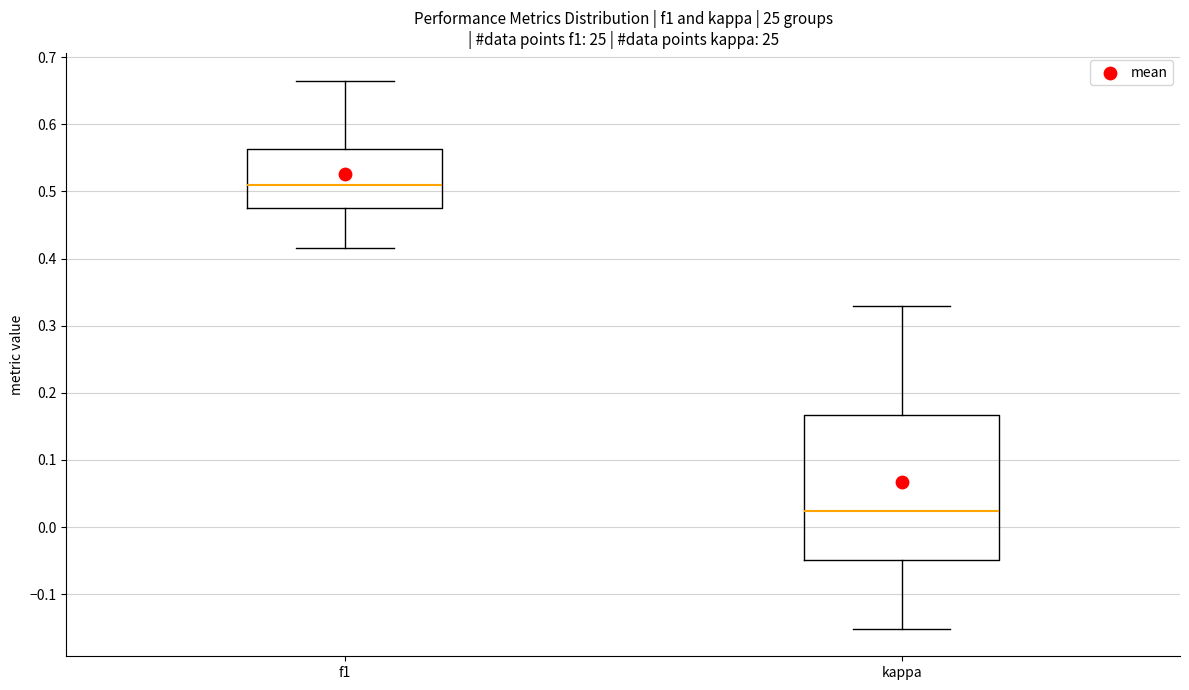

Reading left to right, read every box against the y-axis: the position of its median line, the range the box covers, and the ends of its whiskers. The values are not printed on the chart, so give them approximately, as read against the axis.

f1: median 0.51, box 0.48 to 0.56, whiskers 0.42 to 0.67
kappa: median 0.02, box -0.05 to 0.17, whiskers -0.15 to 0.33